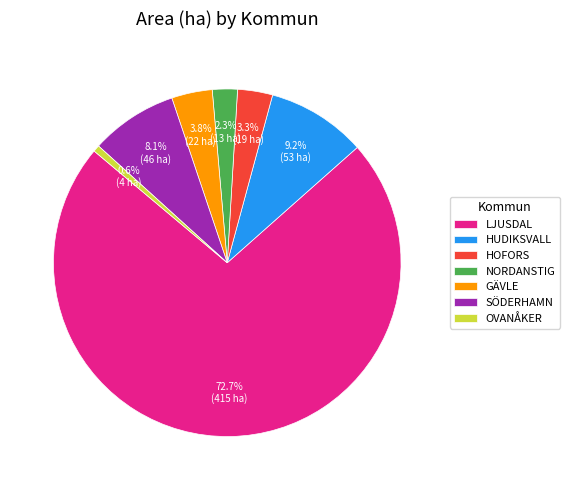

Count the number of slices in the pie.

7